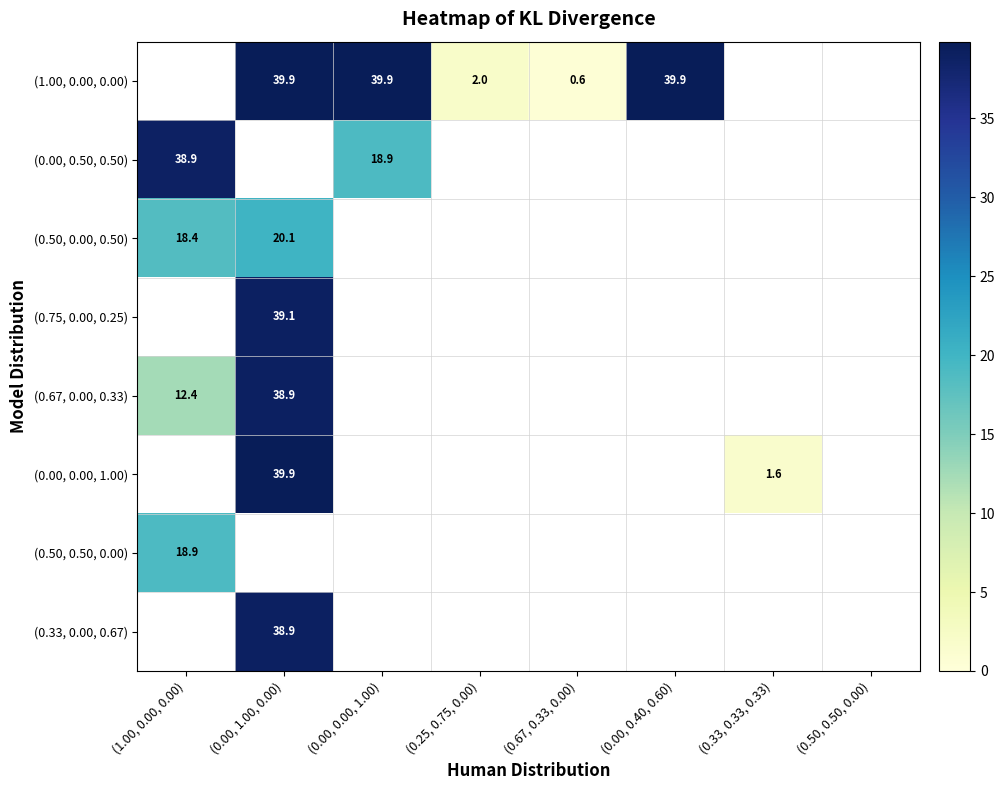

True or false: (0.00, 0.00, 1.00) has a value of 1.6 at (0.33, 0.33, 0.33).

True